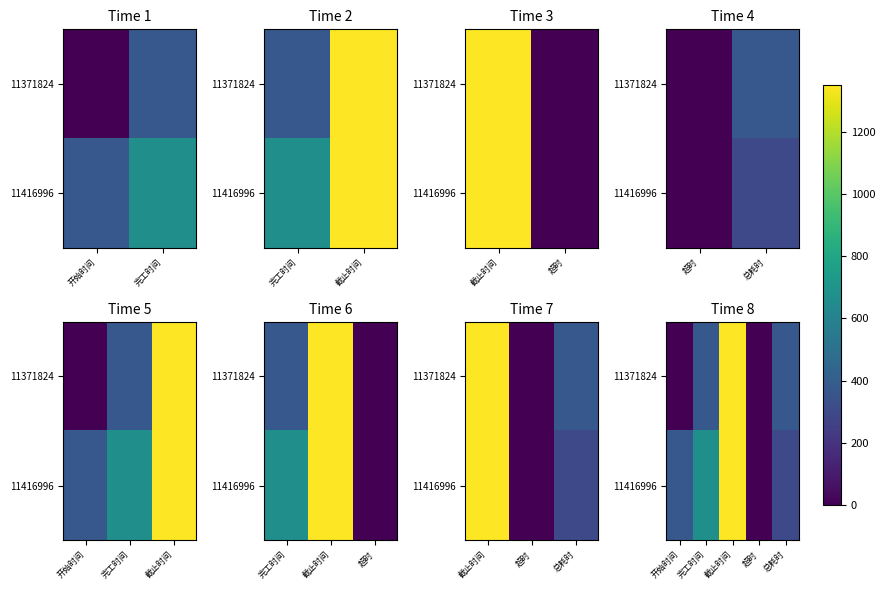

The value of 11371824 at 总耗时 is 370. True or false?

True